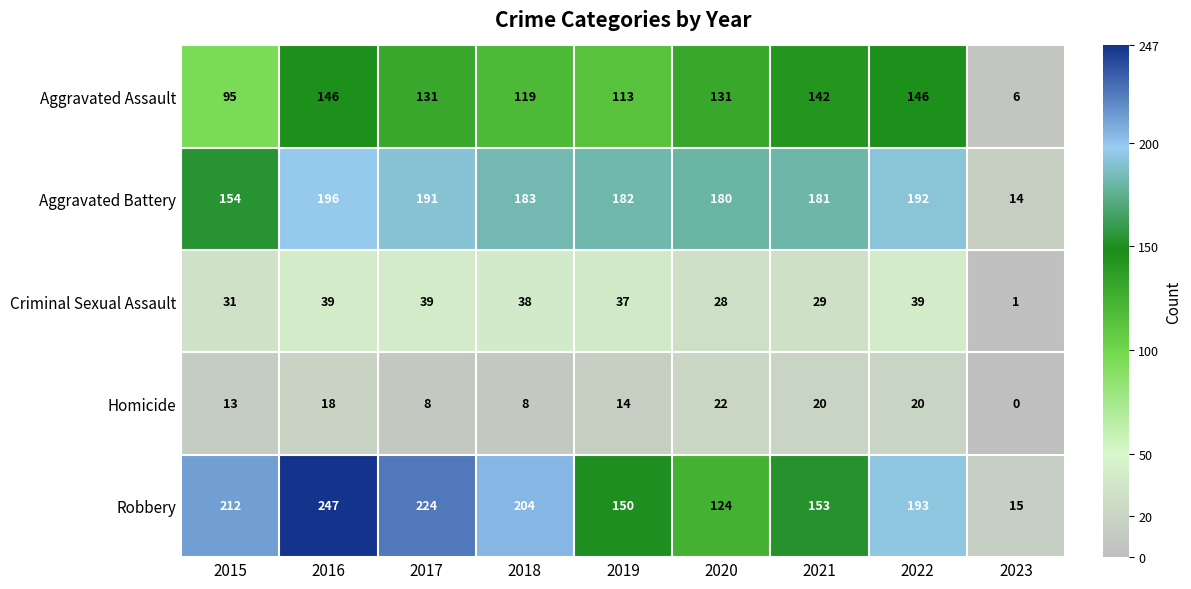

Where is Aggravated Assault nearest to the value 76?

2015